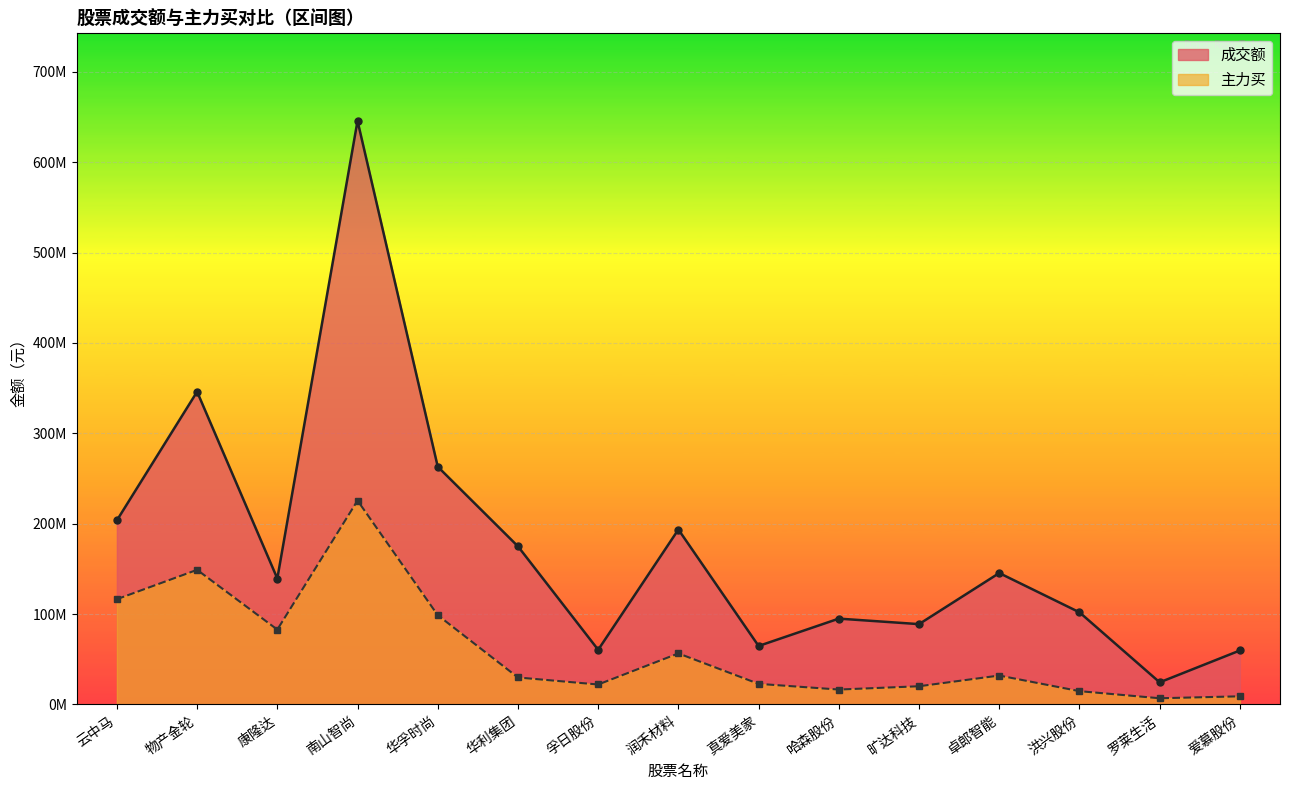

Which series has the largest range (max minus min)?

成交额